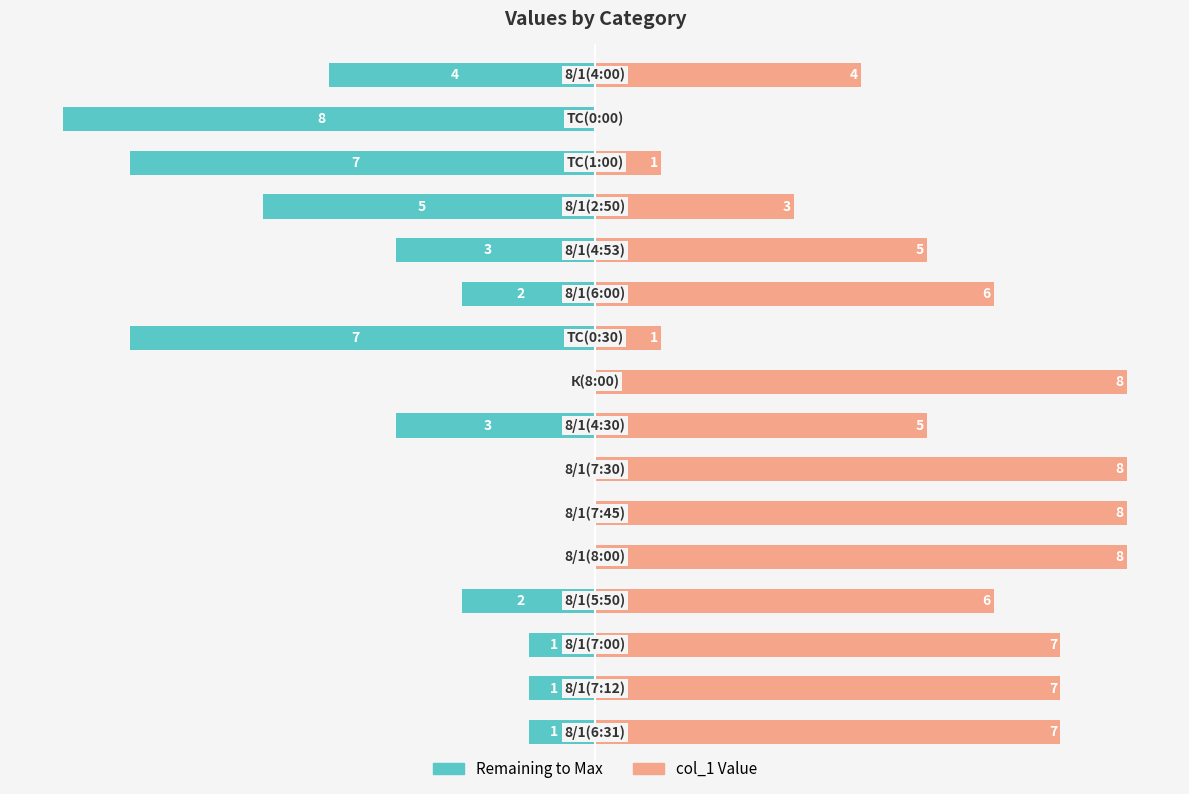

Count the number of data series in this chart.

2